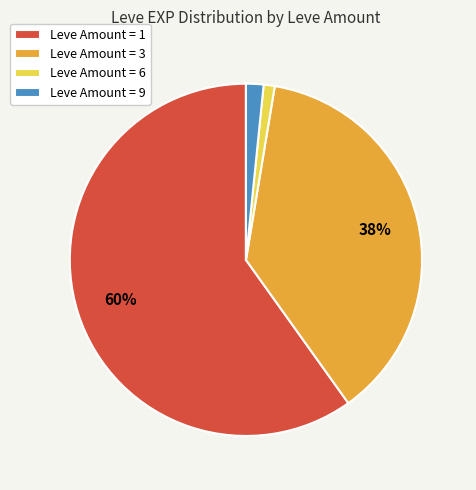

Rank the categories by value from highest to lowest.

Leve Amount = 1, Leve Amount = 3, Leve Amount = 9, Leve Amount = 6